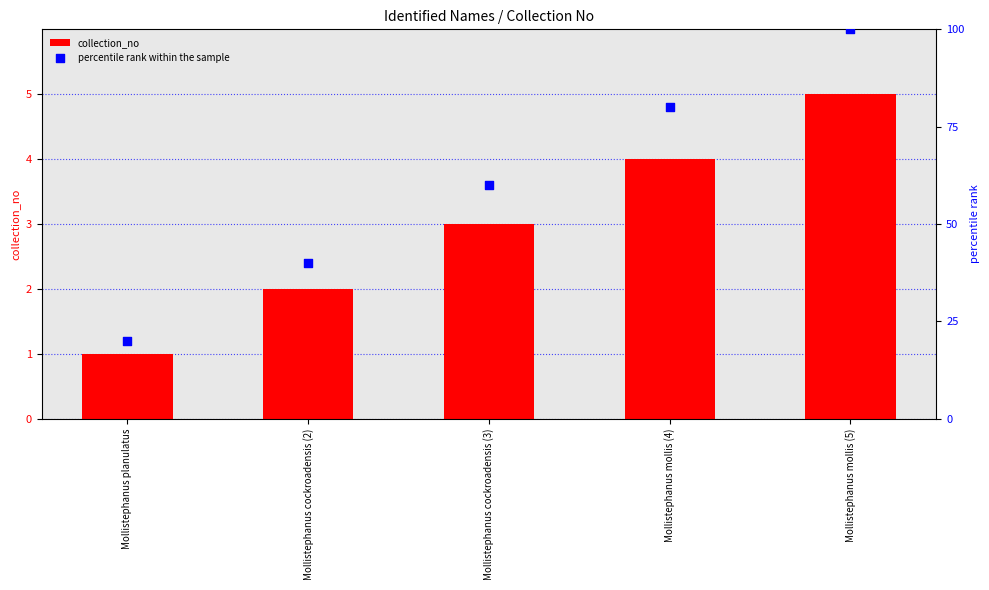

What is the total value across all series at Mollistephanus planulatus?

21